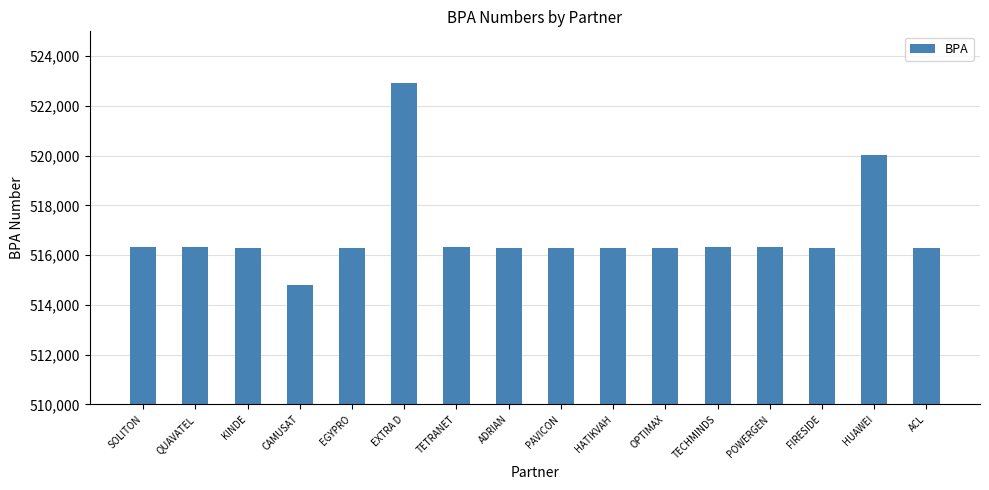

What is the label of the 10th bar from the right?

TETRANET